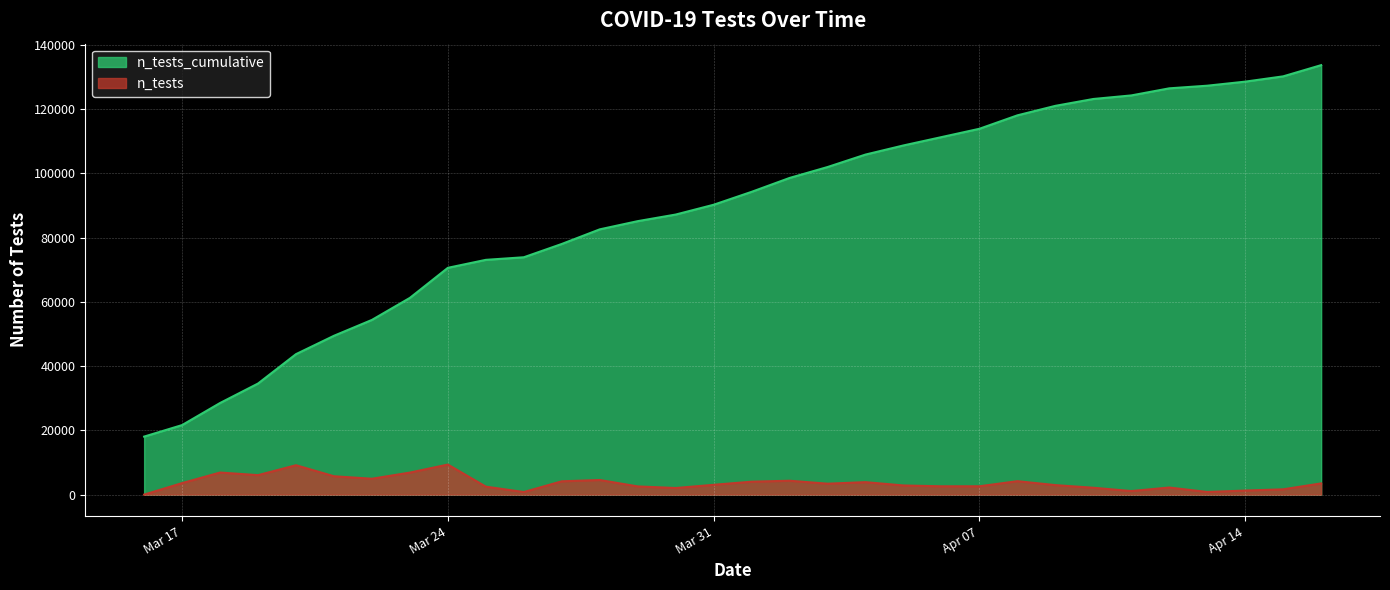

True or false: n_tests_cumulative has more than 0 interior local peaks.

False